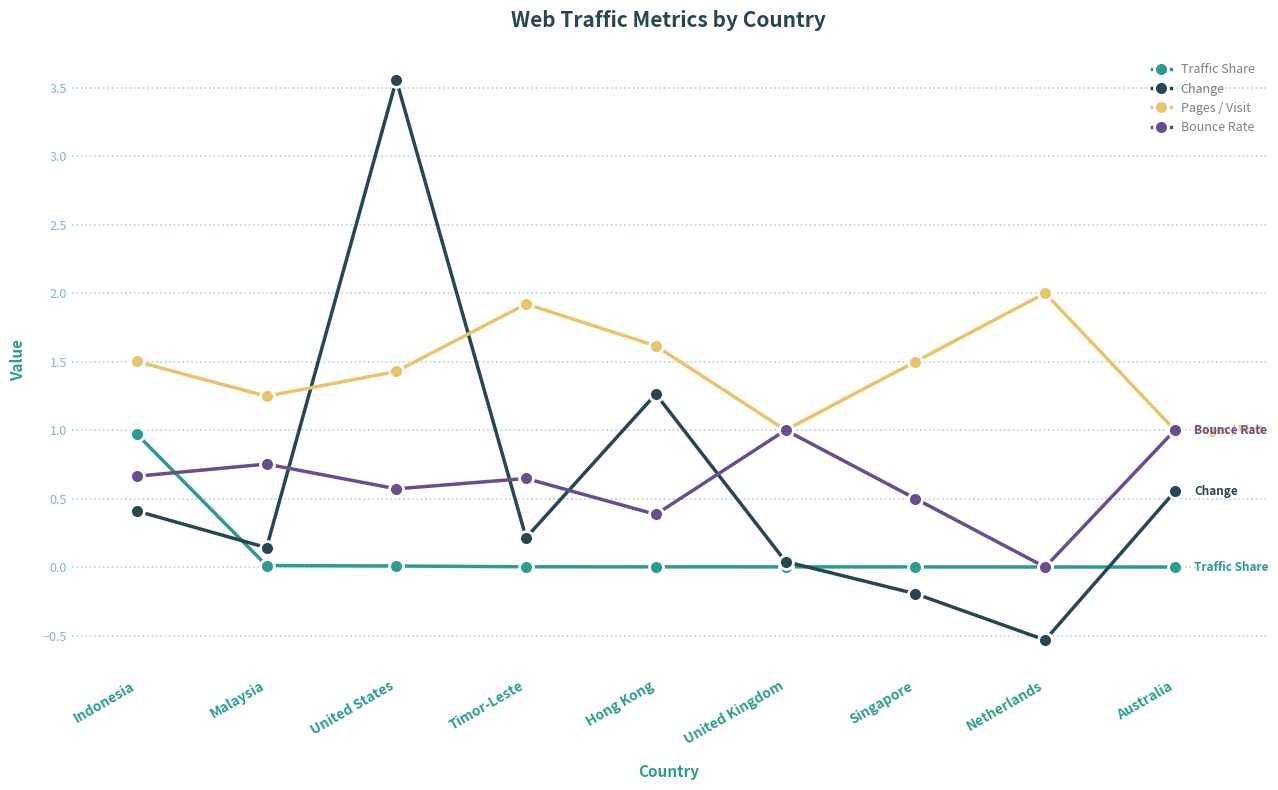

What is the lowest value of the Change series?

-0.5